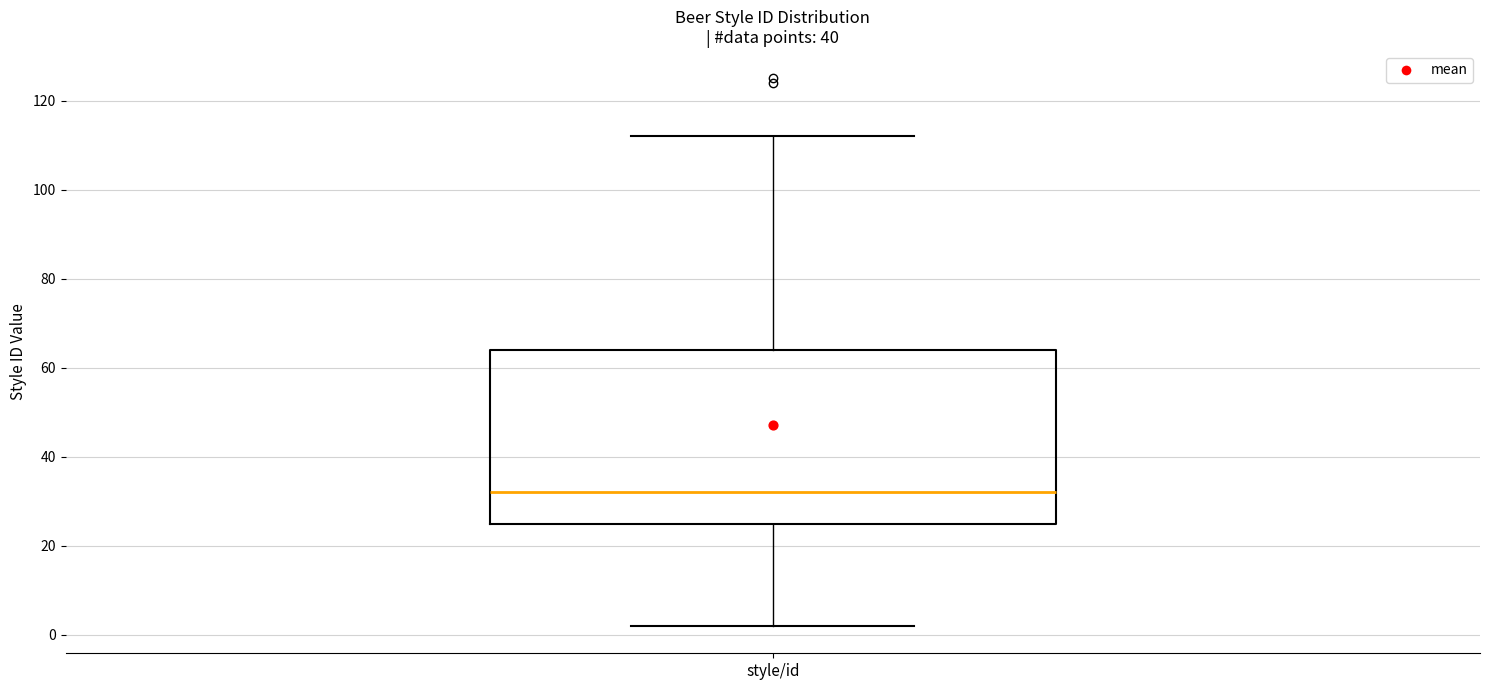

Read this box plot against the y-axis: the position of the median line, the range covered by the box, and the ends of both whiskers. The values are not printed on the chart, so give them approximately, as read against the axis.

median 32, box 26 to 64, whiskers 2 to 112